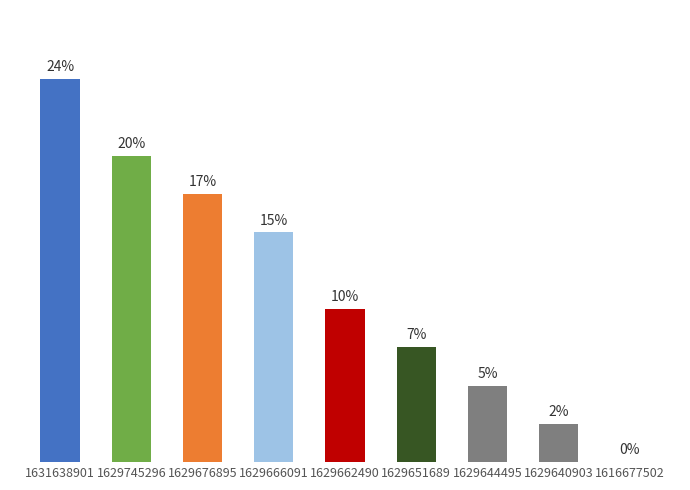

Where does the data first go above 9?

1631638901